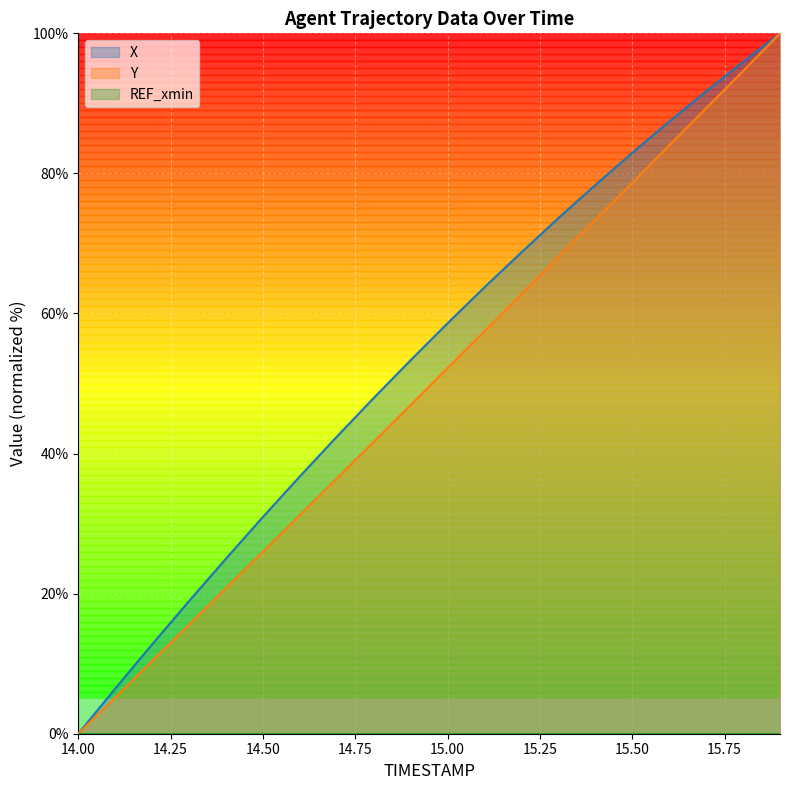

Which series has the largest total across all categories?

X